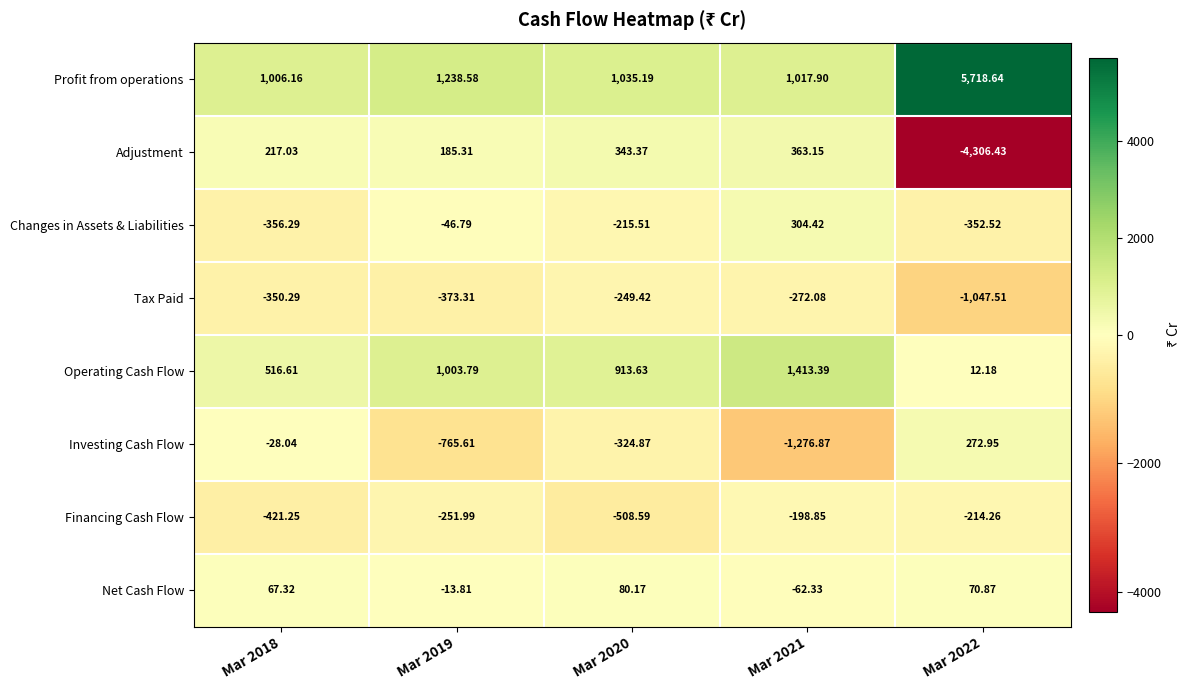

Which series has the largest range (max minus min)?

Profit from operations